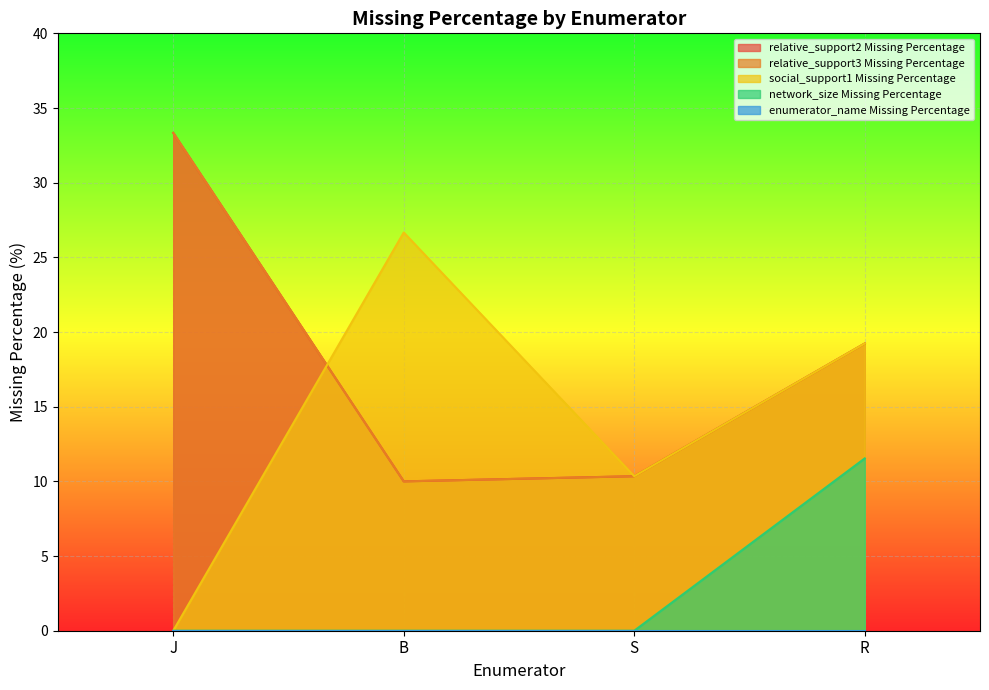

What is the label of the 1st point from the left?

J